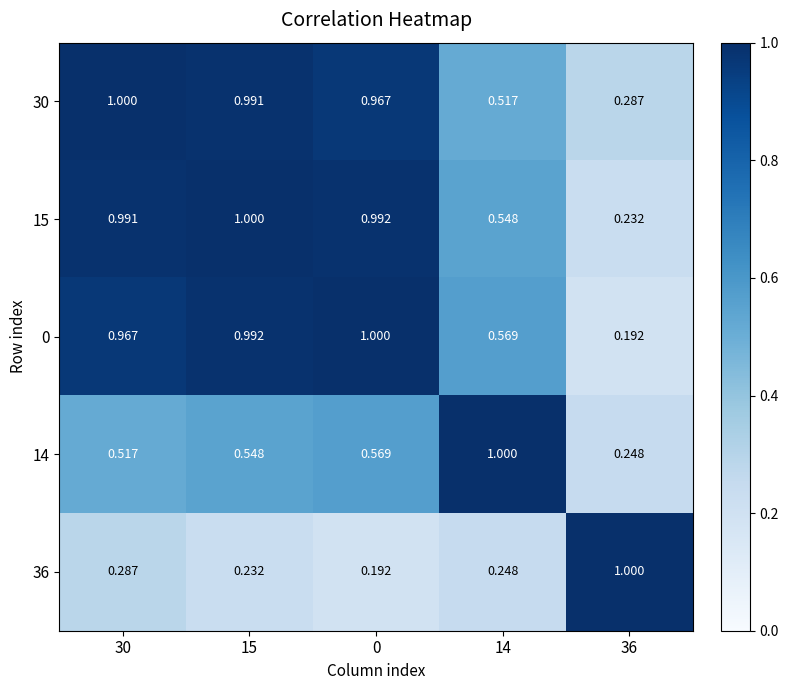

Which series has the largest total across all categories?

15